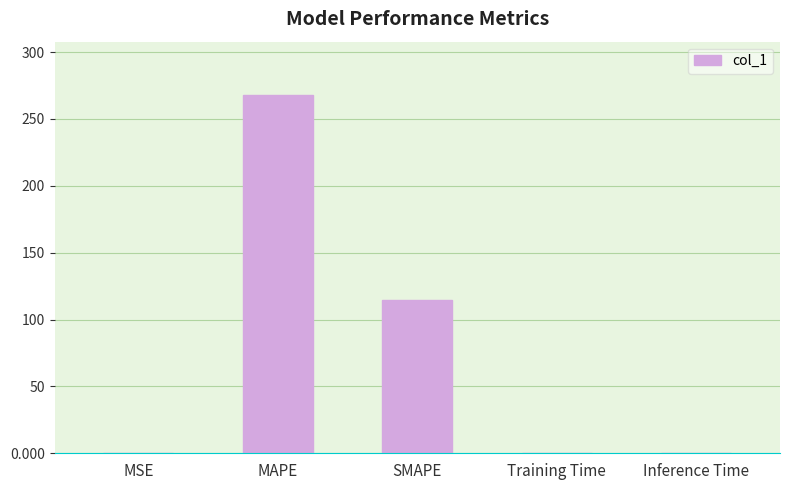

What is the change in value from SMAPE to Inference Time?

-114.4